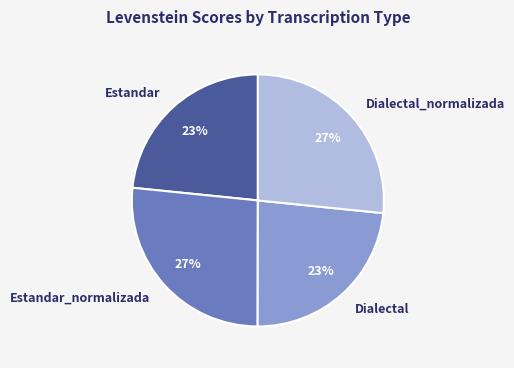

To the nearest percent, what is the average slice percentage?

25%